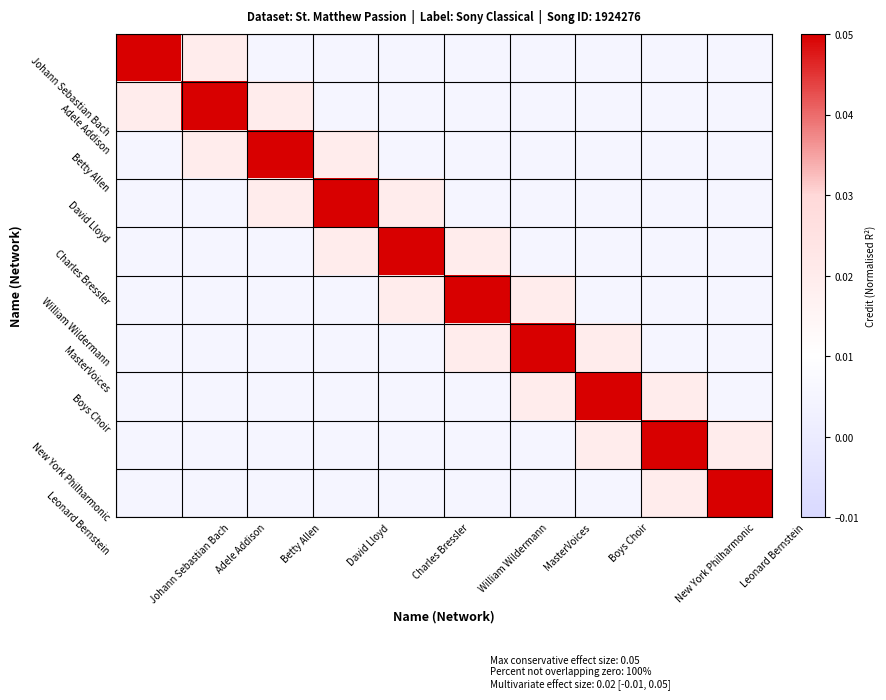

Count the number of categories in the chart.

10